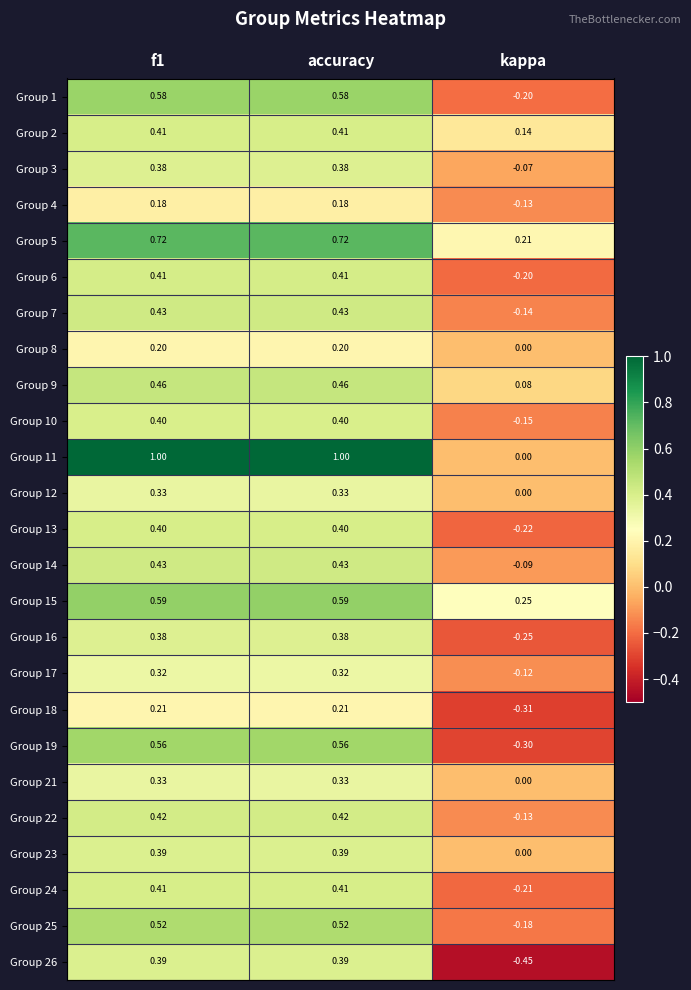

At which label is Group 9 closest to 0?

kappa